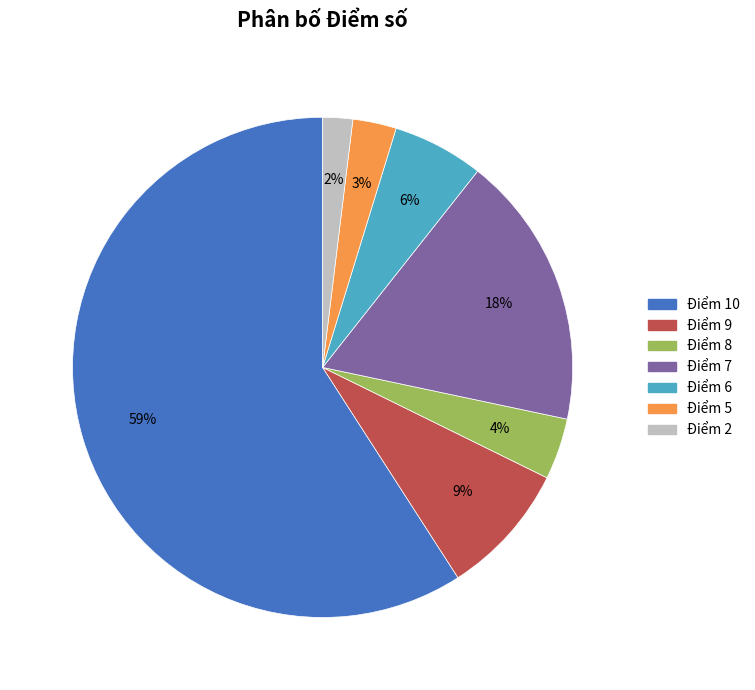

Is the sum of Điểm 9 and Điểm 8 greater than half?

No